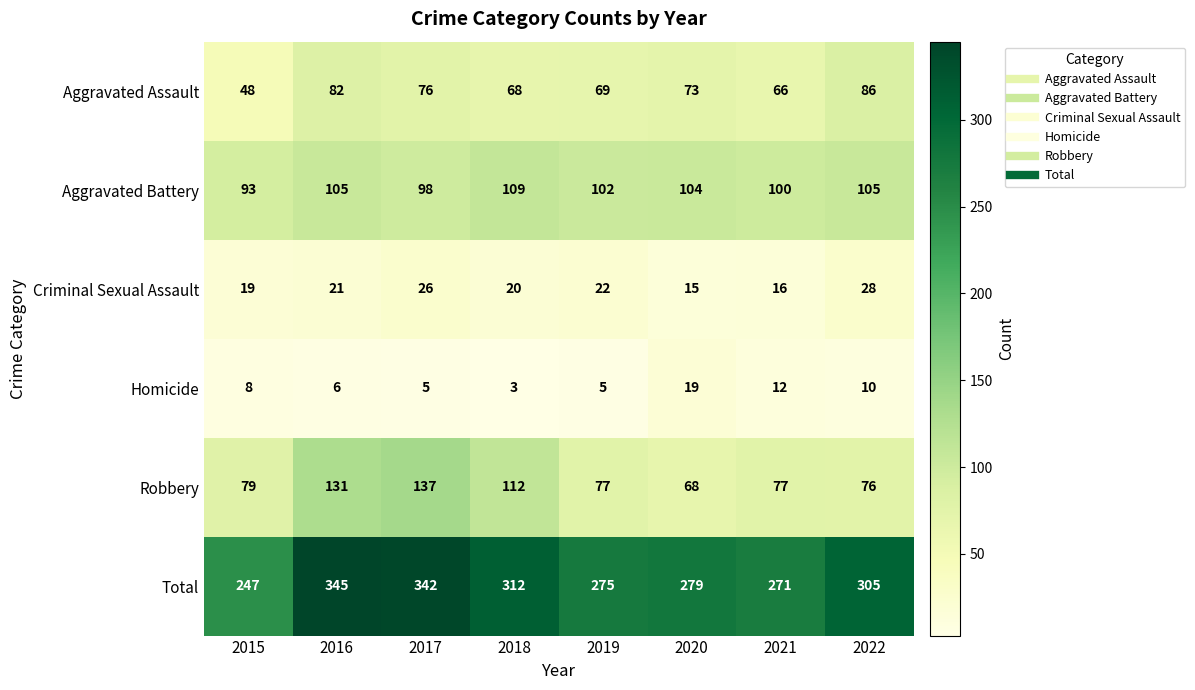

Which series changed the most between 2017 and 2021?

Total